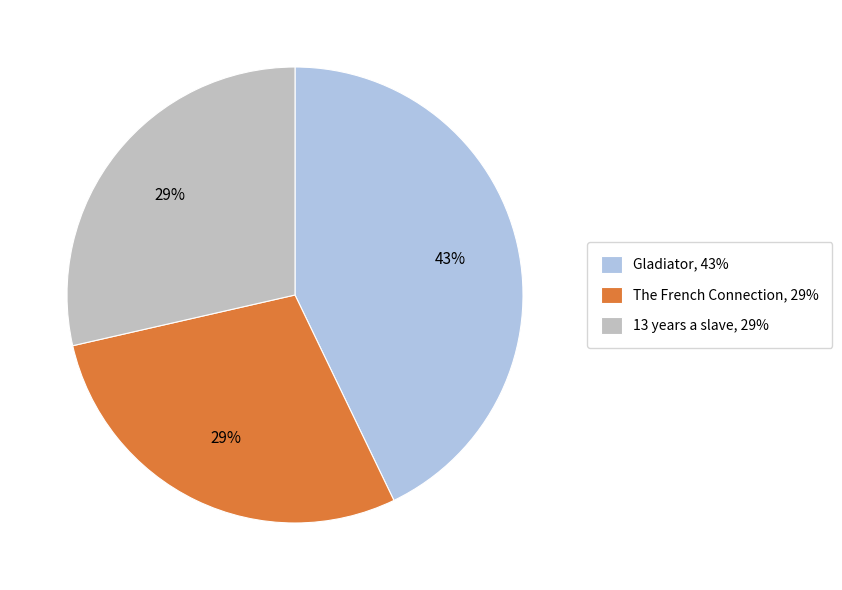

The The French Connection, 29% slice represents 17% of the pie. True or false?

False